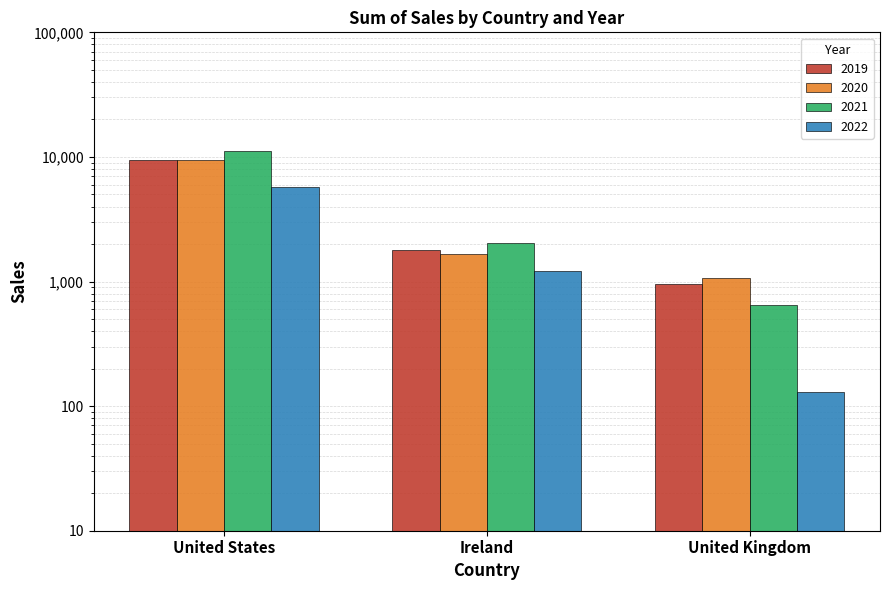

Is it true that 2019 equals 1781.1 at Ireland?

True